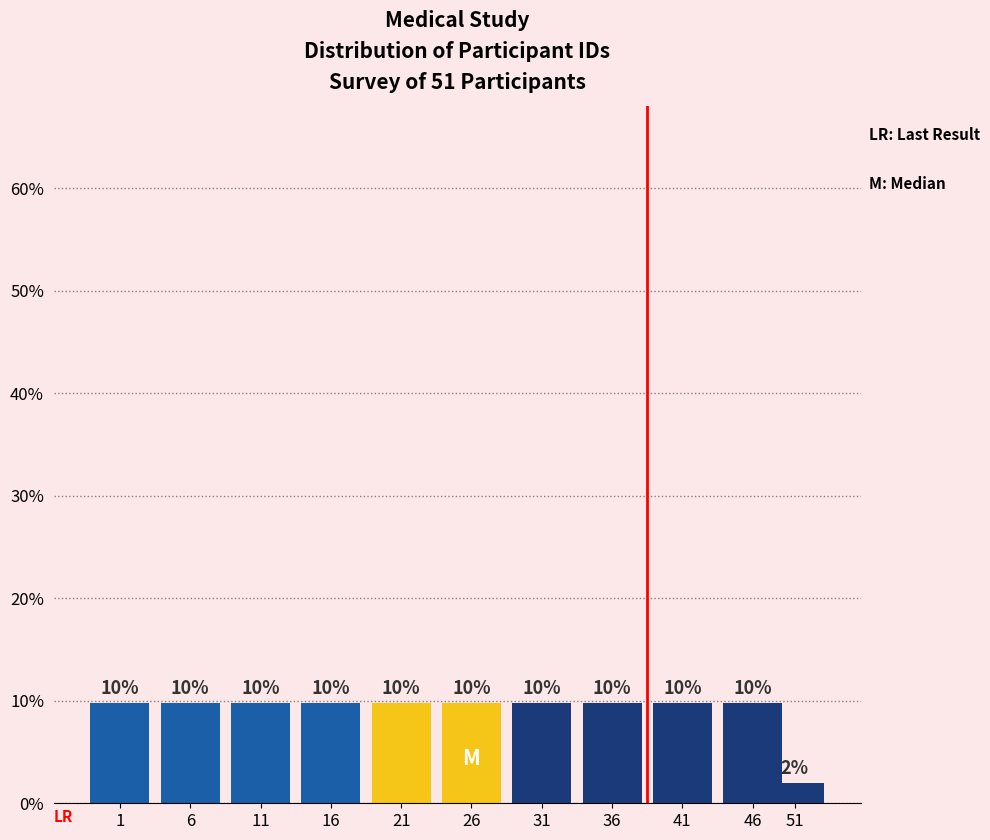

Does the chart contain any negative values?

No